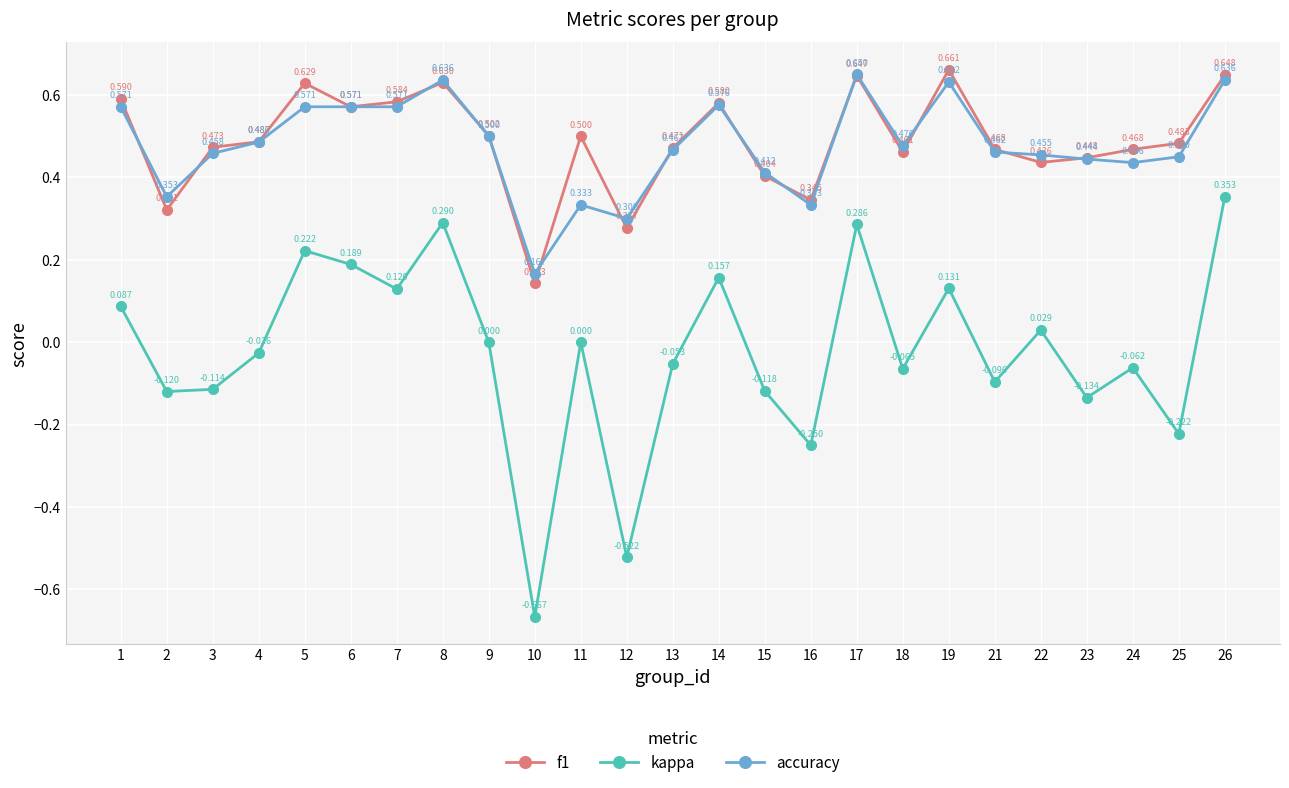

Which series changed the most between 3 and 21?

kappa